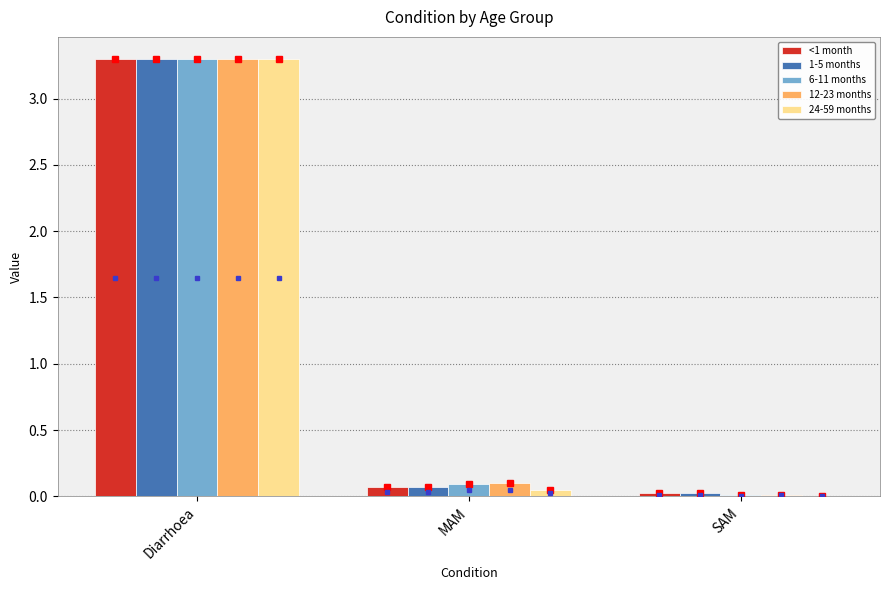

How many data points does each series have?

3